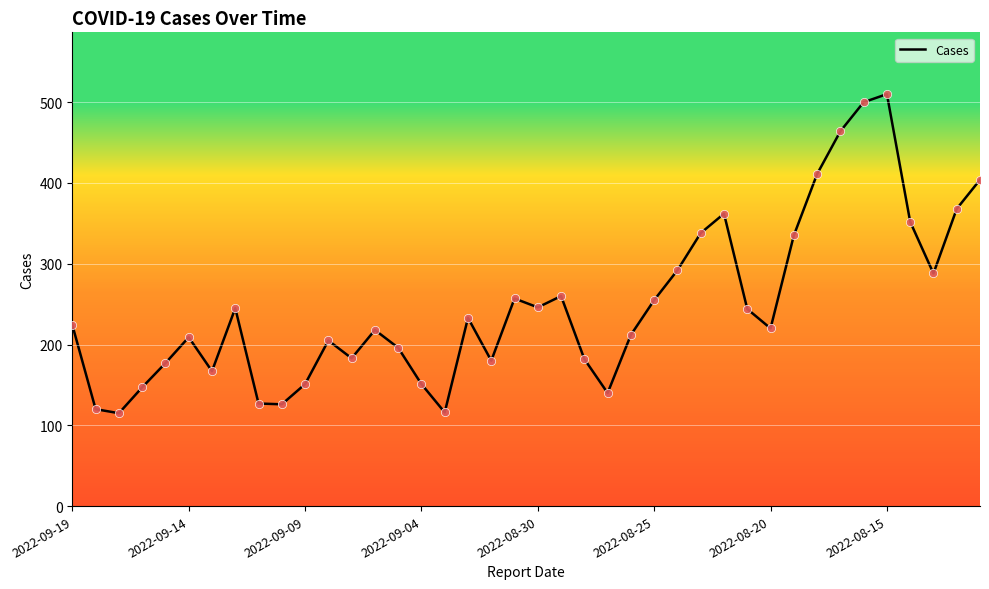

What is the difference between the maximum and minimum values?

395